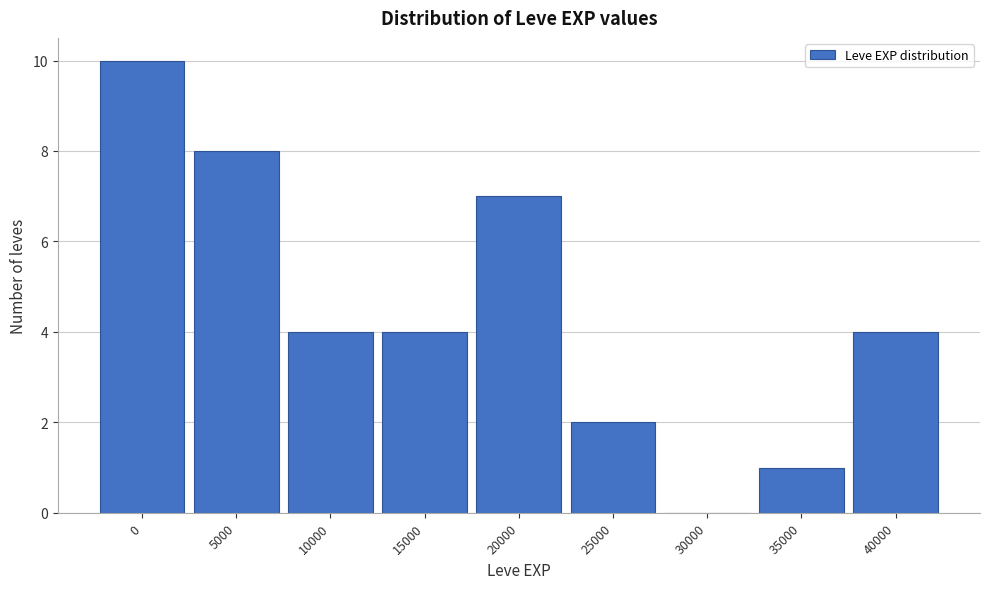

Reading right to left, list all the values displayed in this chart.

40000=4	35000=1	30000=0	25000=2	20000=7	15000=4	10000=4	5000=8	0=10